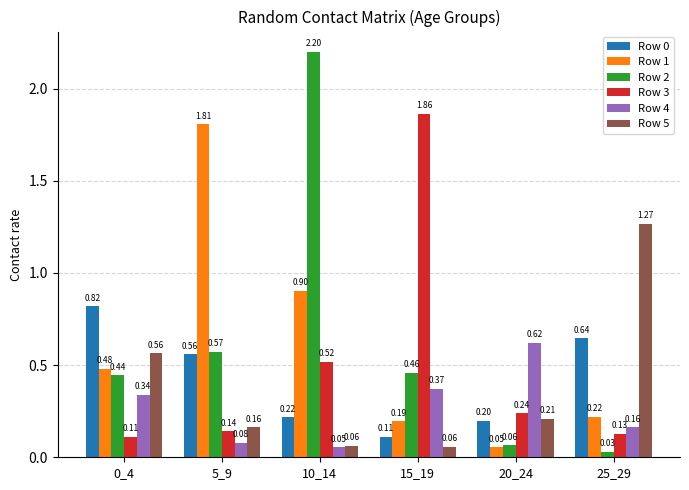

What is the sum of all Row 2 values?

3.8